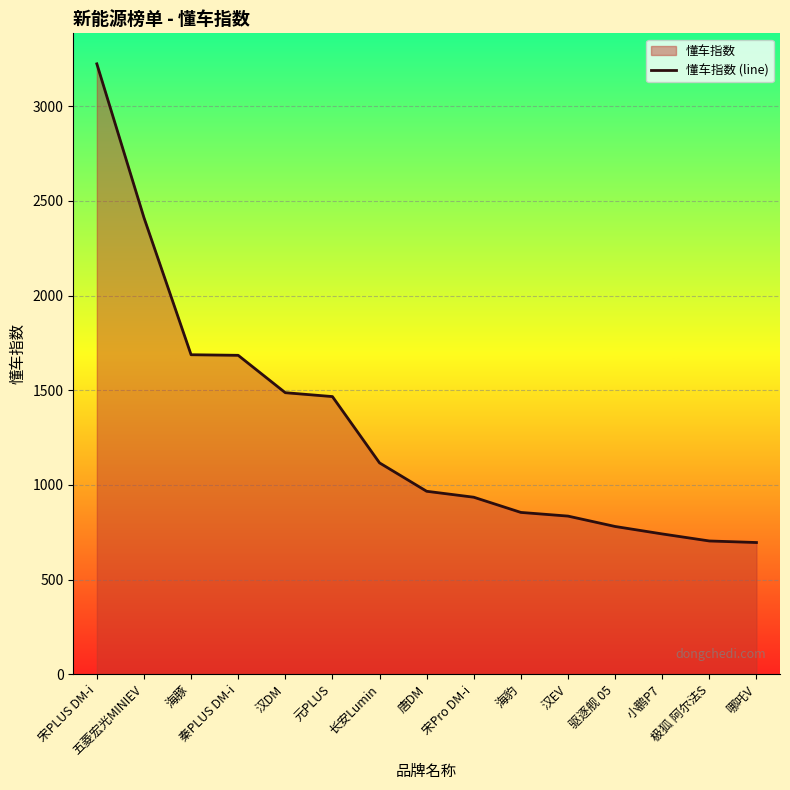

The value at 五菱宏光MINIEV is 2411.8. True or false?

True